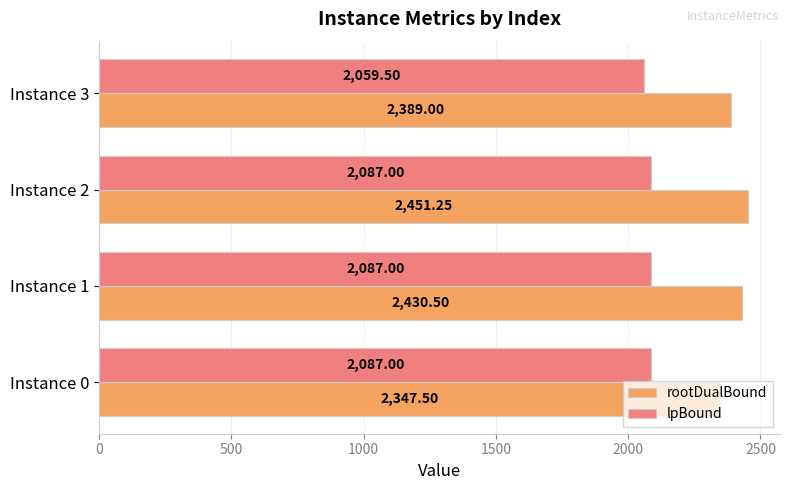

How many values in the rootDualBound series exceed 2430?

2